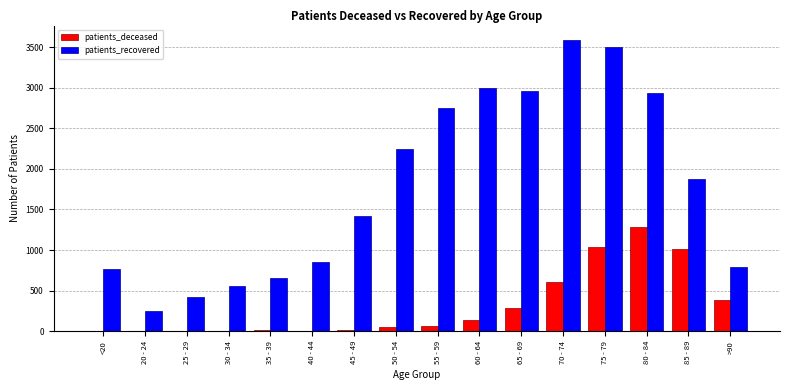

At which label is patients_recovered closest to 1914?

85 - 89